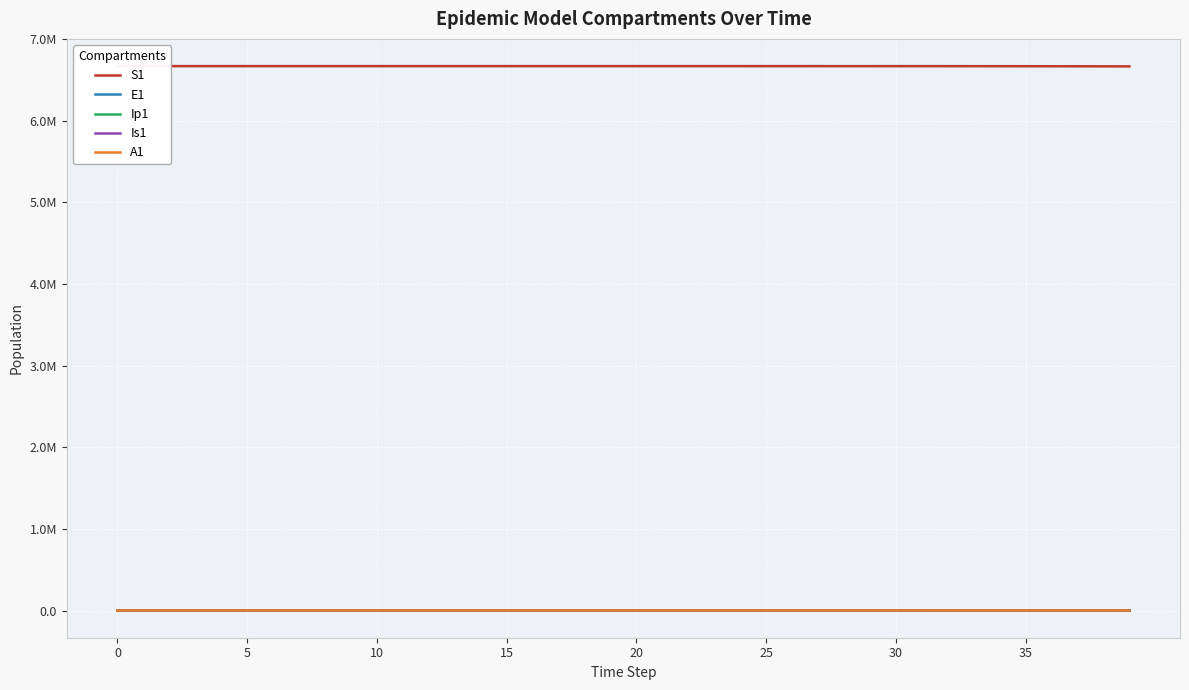

Which series ends up on top after the final intersection of Is1 and E1?

E1